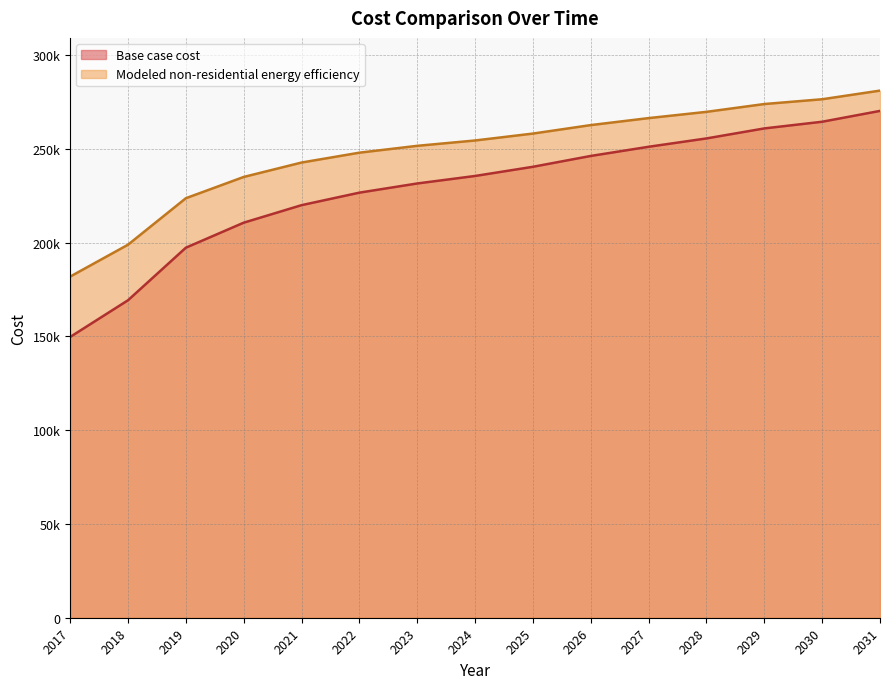

How many data points does each series have?

15